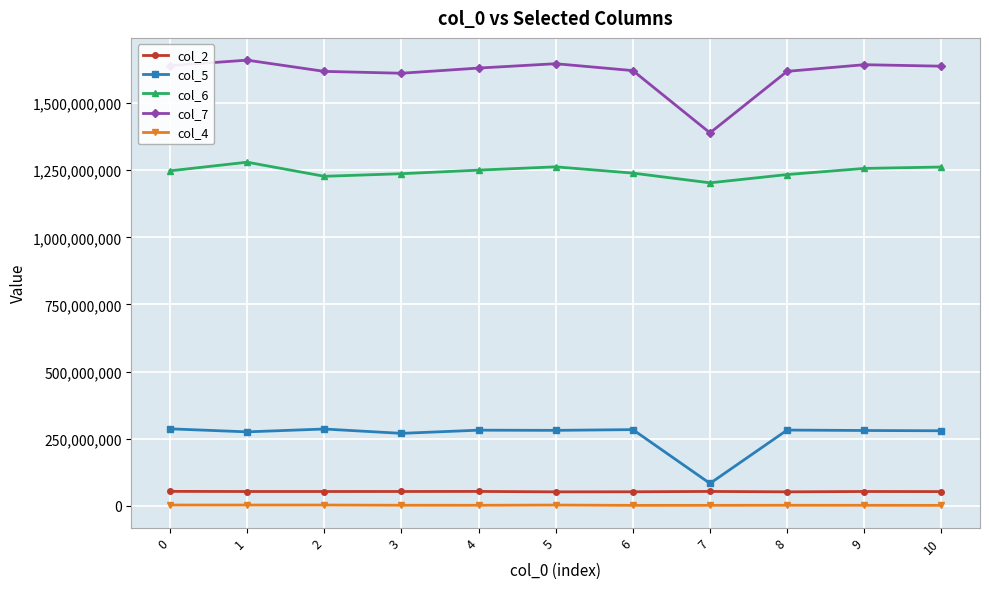

Which series has the largest total across all categories?

col_7